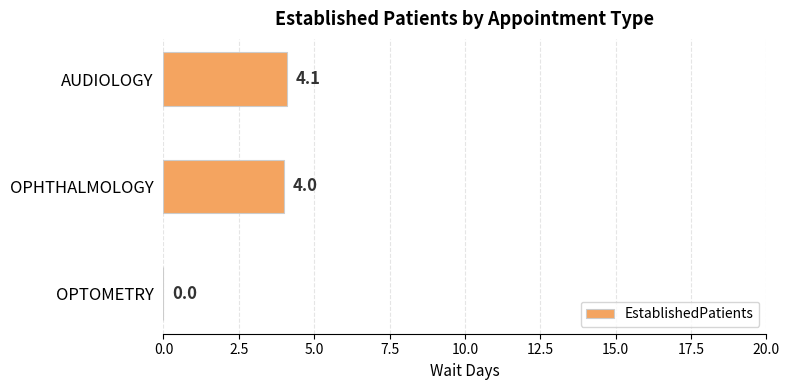

Is it true that the value at AUDIOLOGY is 1.5?

False